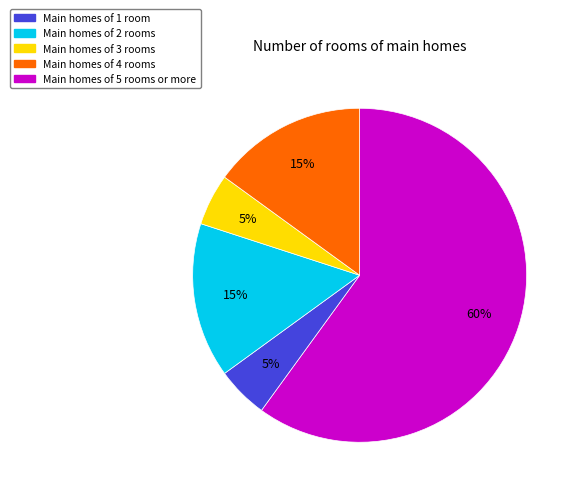

To the nearest percent, what is the average slice percentage?

20%